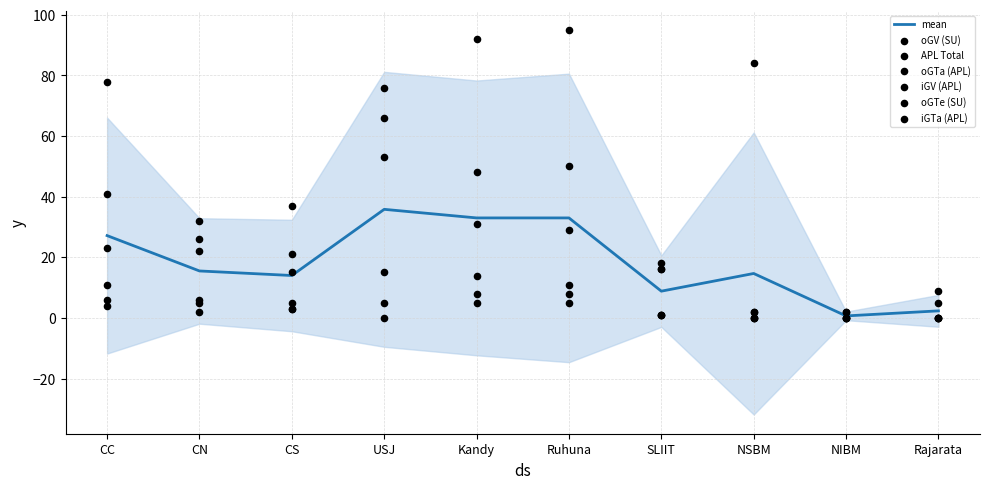

Which series contains the lowest Y value?

APL Total